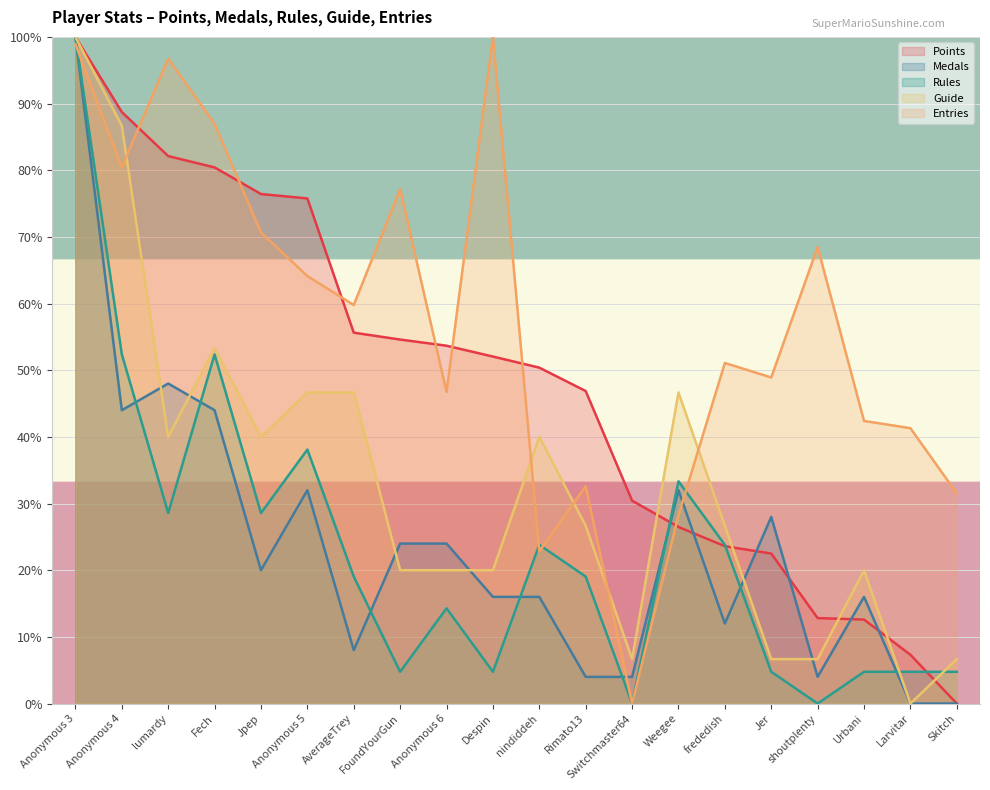

At how many categories does at least one series exceed 73?

8